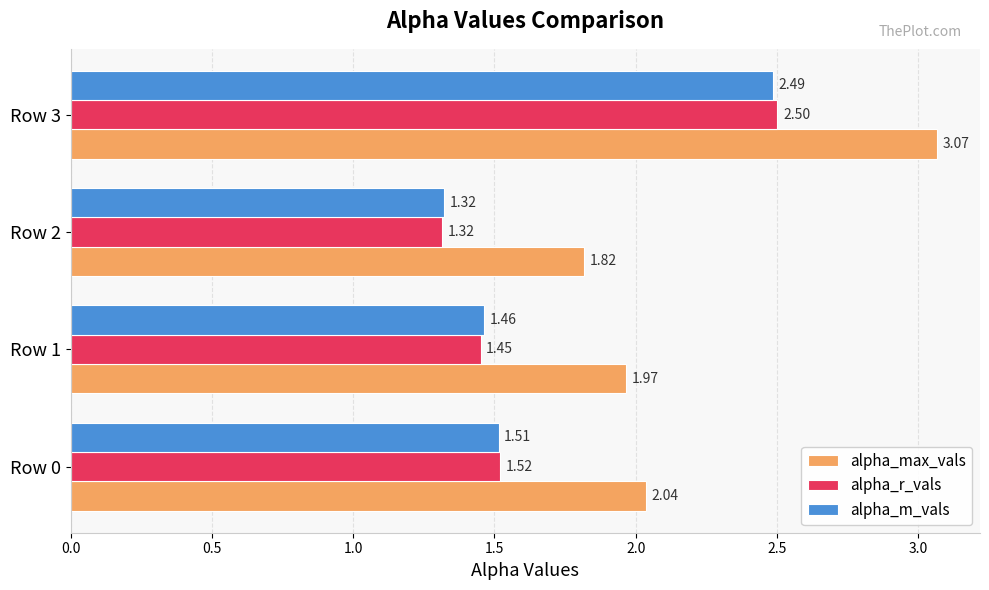

At which category is the sum across all series the highest?

Row 3